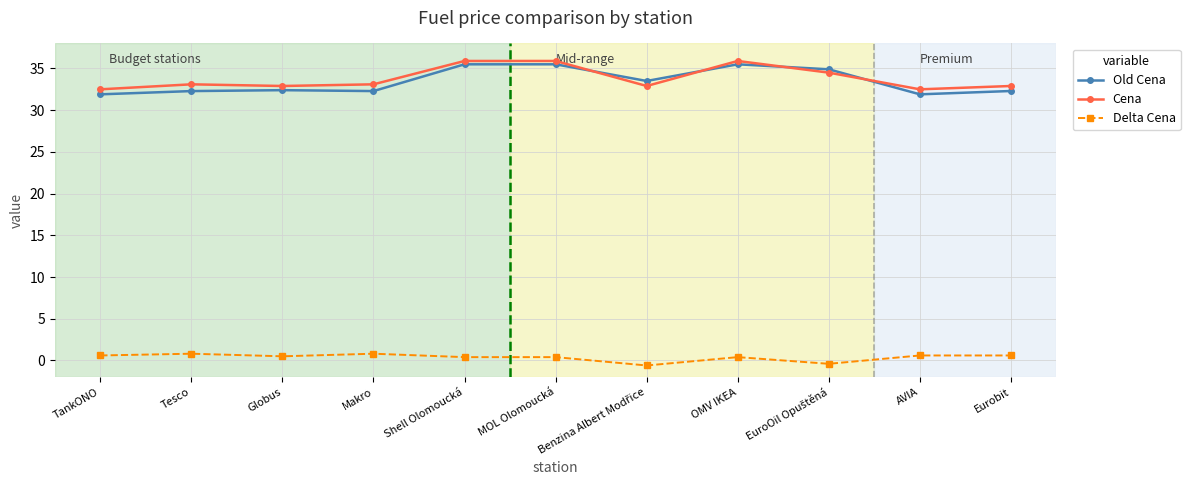

Is this an area chart (filled region under the line)?

No